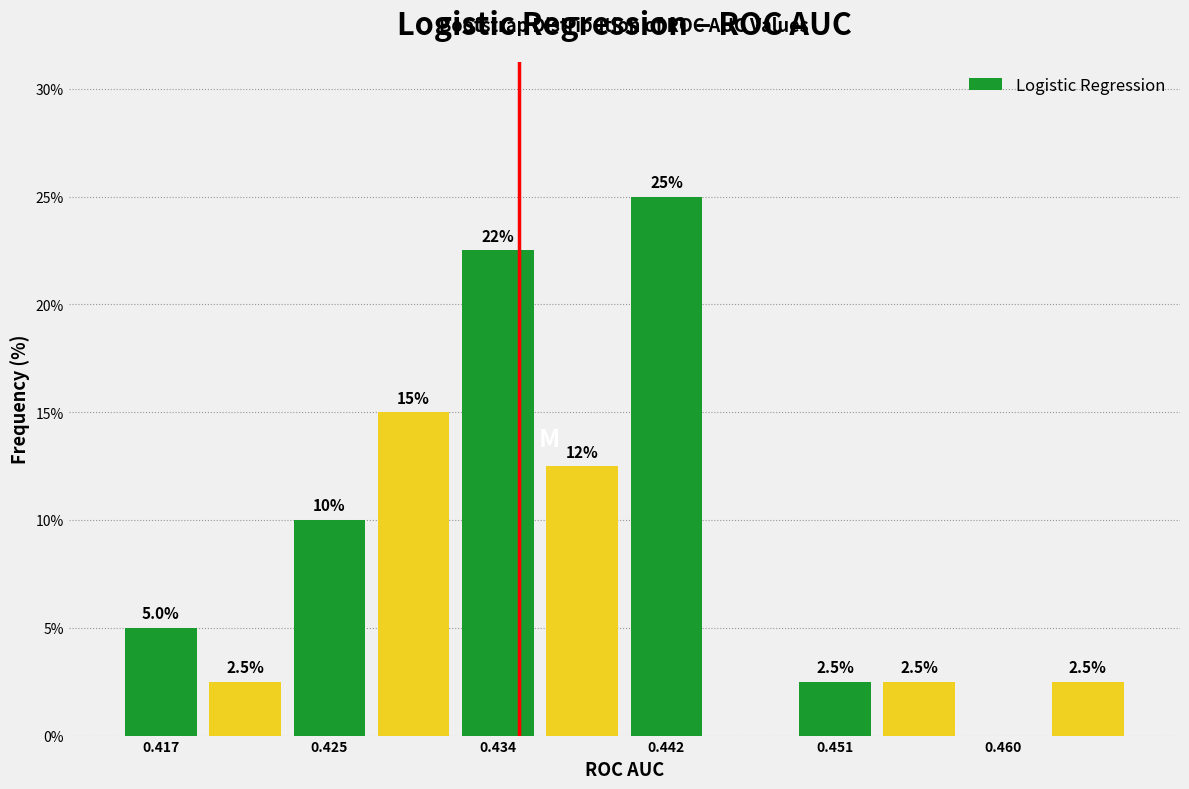

Over which range of the x-axis is the bar tallest?

0.440 to 0.445